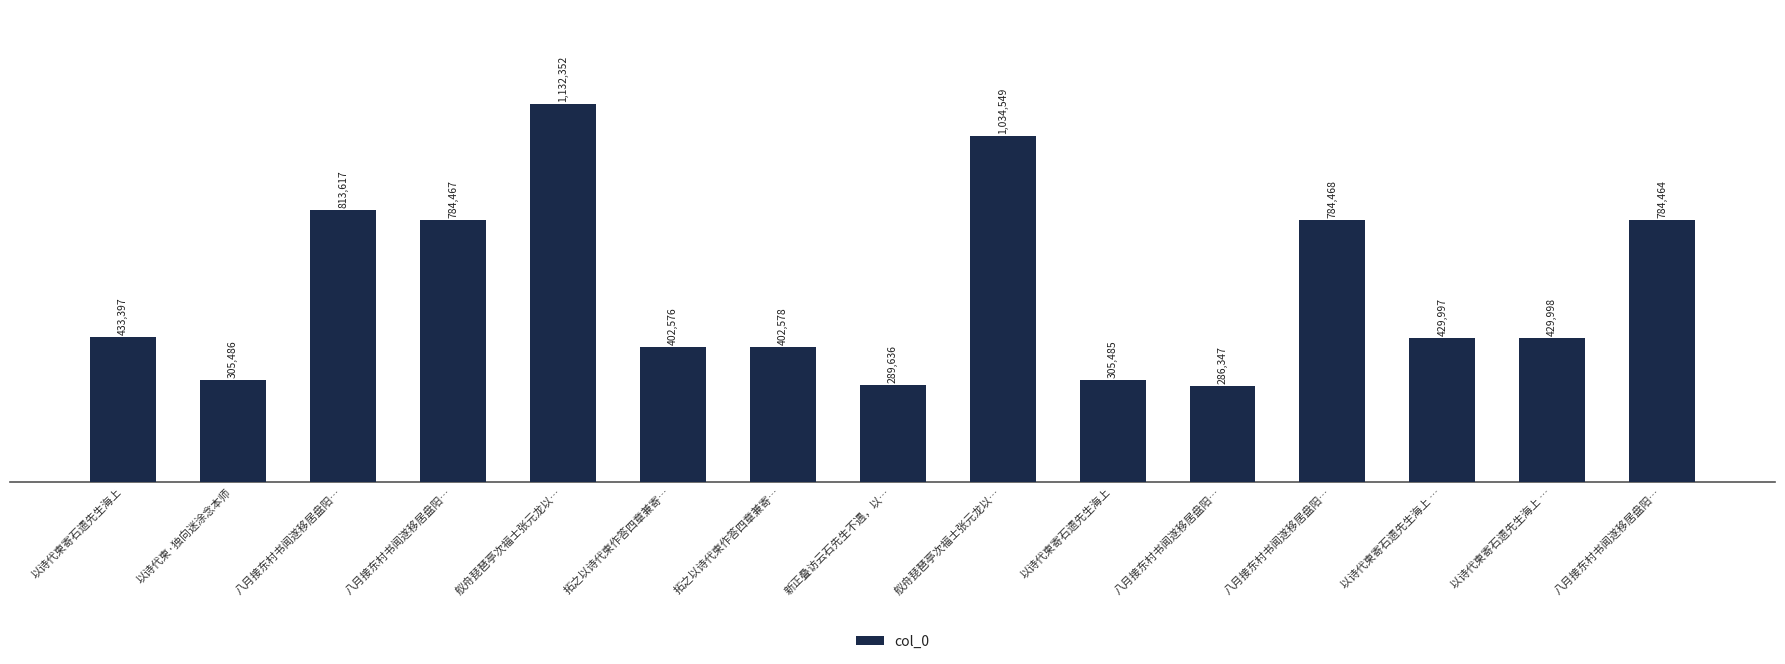

Is it true that the value at 以诗代柬寄石遗先生海上 is 432057?

False